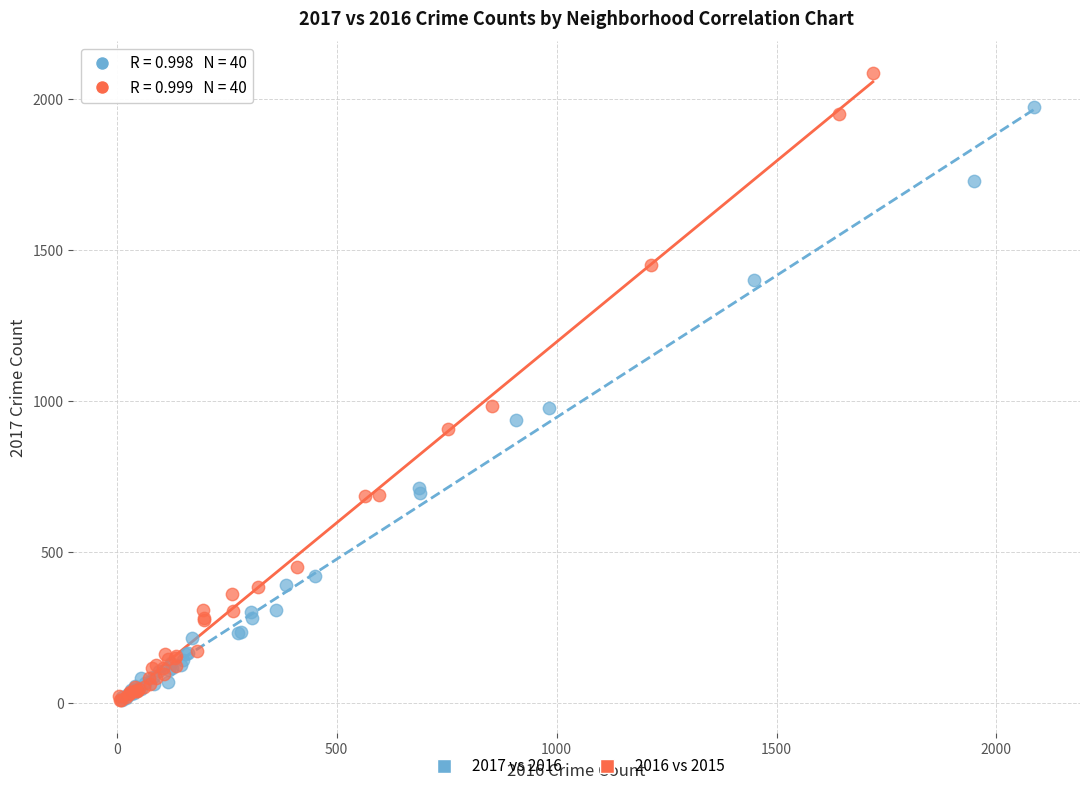

Which series contains the highest Y value?

2016 vs 2015